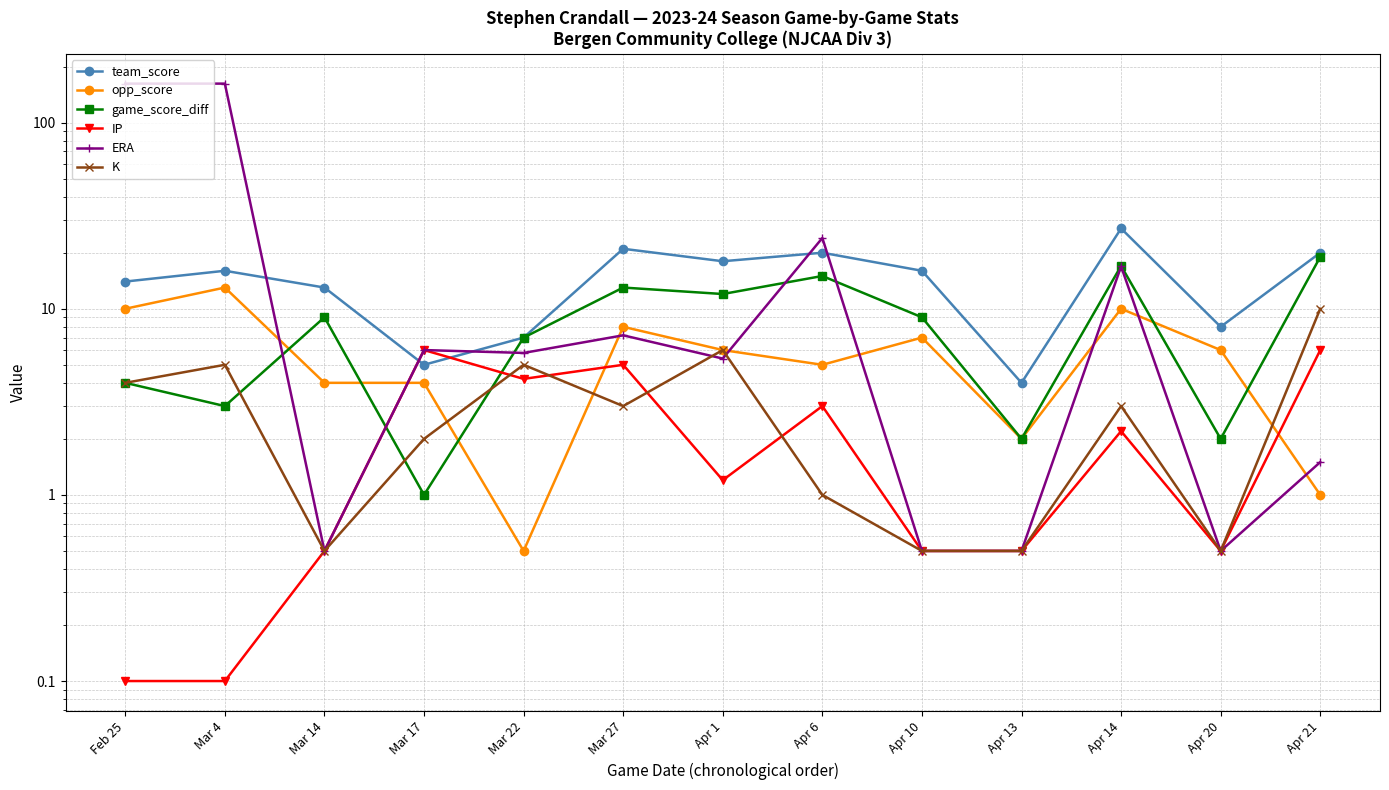

Where is ERA nearest to the value 81?

Apr 6